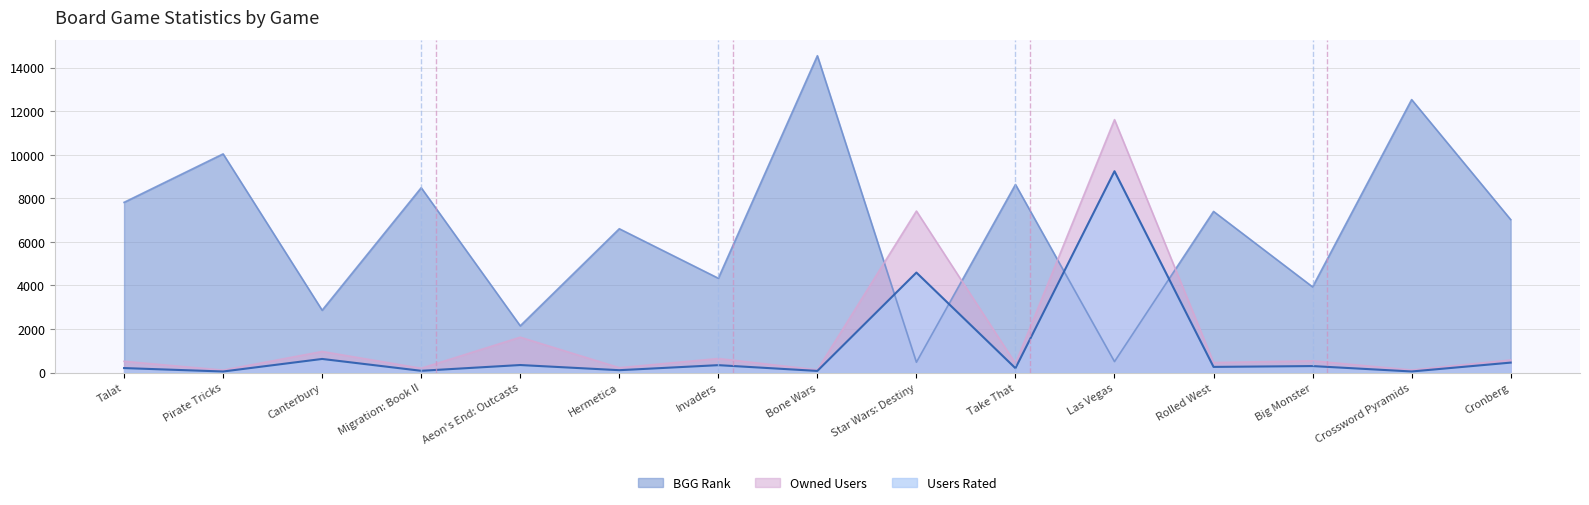

How many data points in Owned Users are less than 517?

7